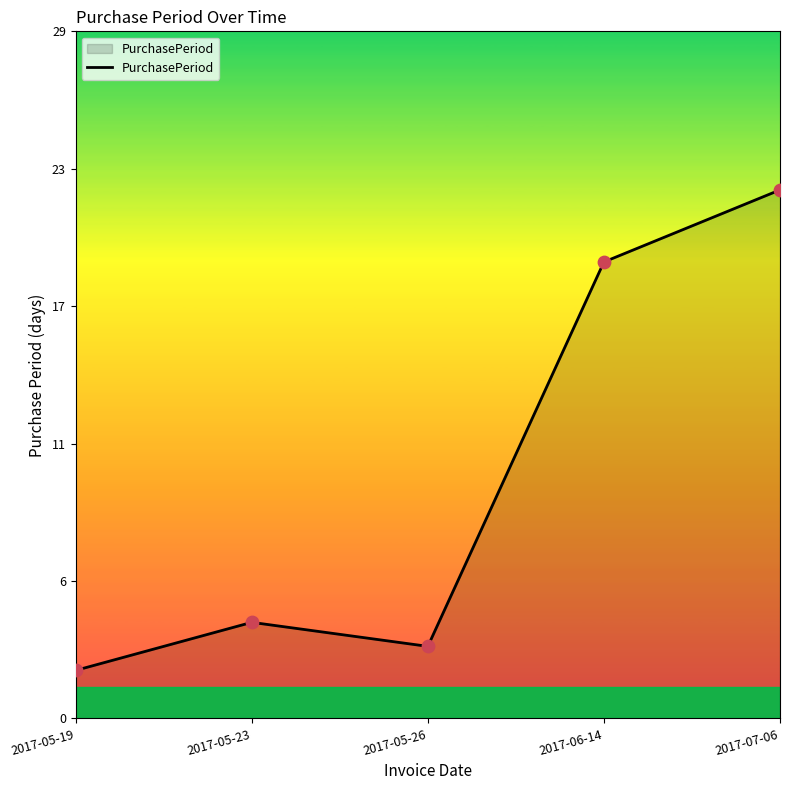

Does the chart have visible grid lines?

No